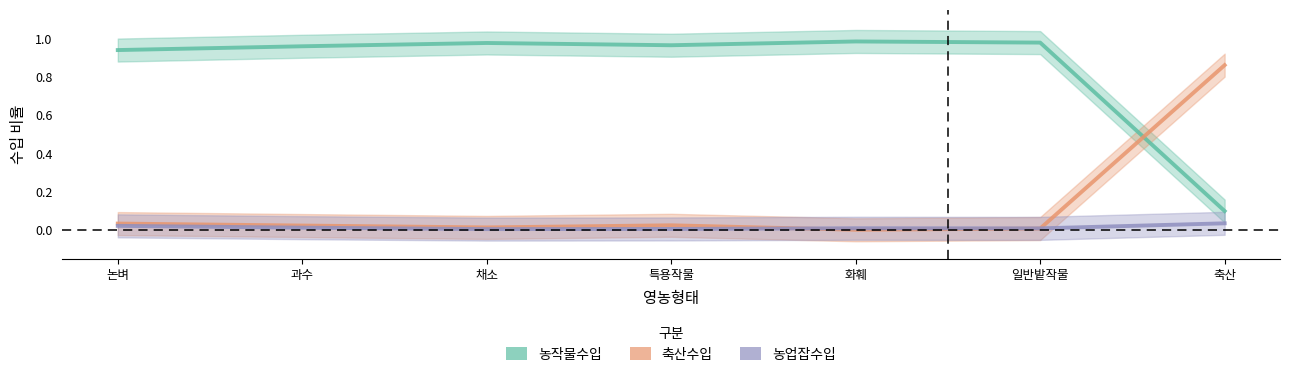

Where is the first local minimum for 농작물수입?

특용작물